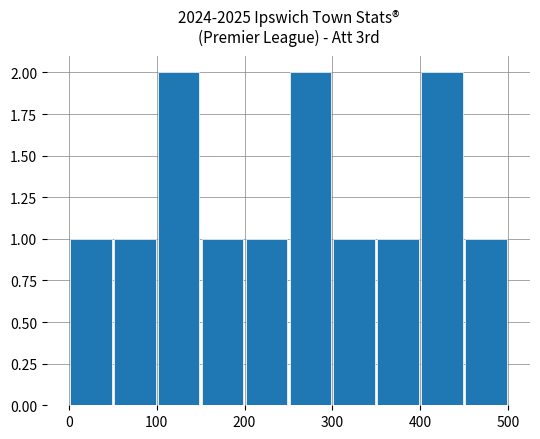

What is the value of the 9th bar from the left?

2